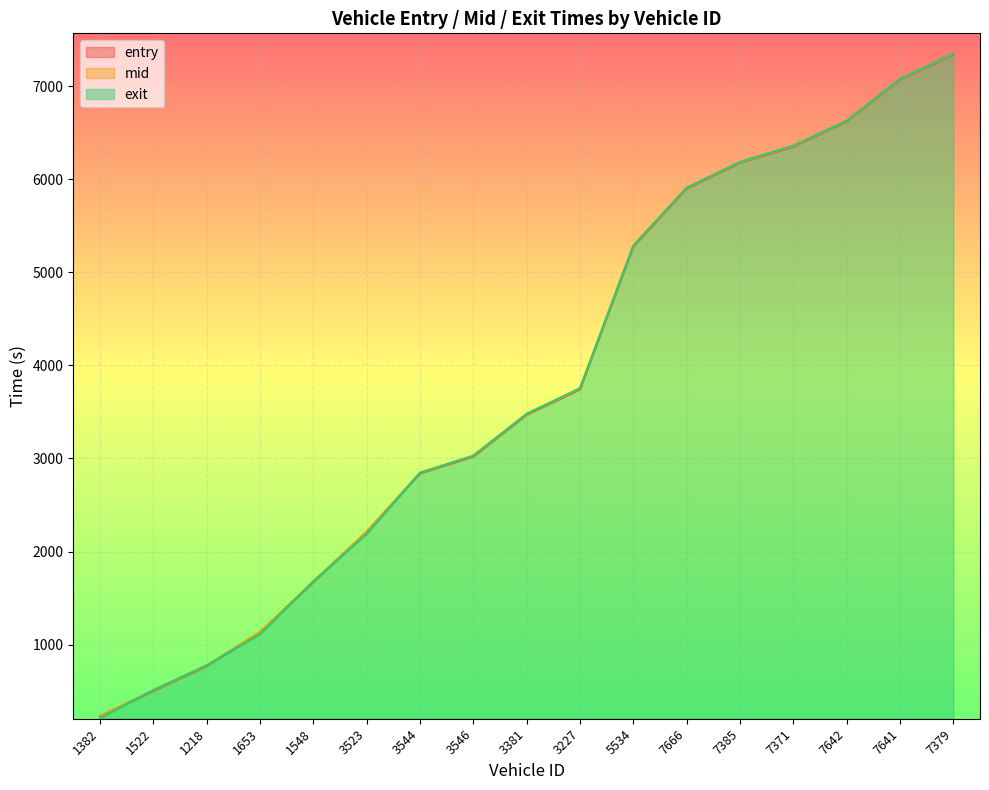

Which category has the lowest value in the entry series?

1382